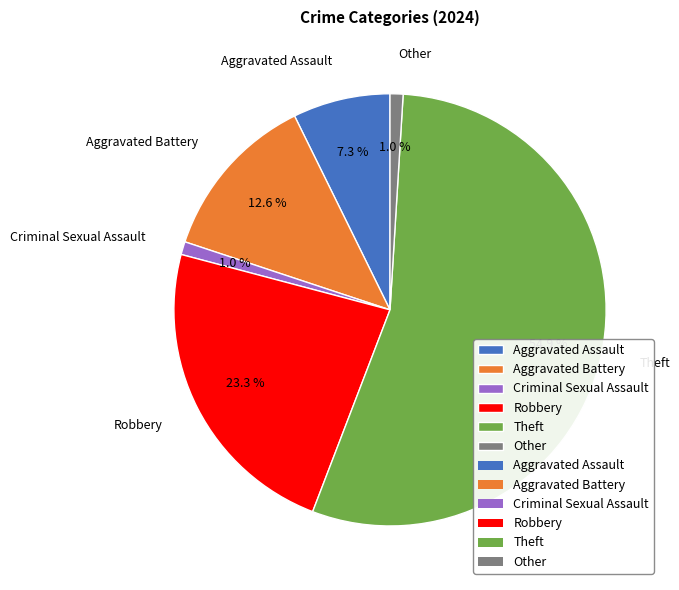

What percentage is the Aggravated Assault slice, to the nearest percent?

7%